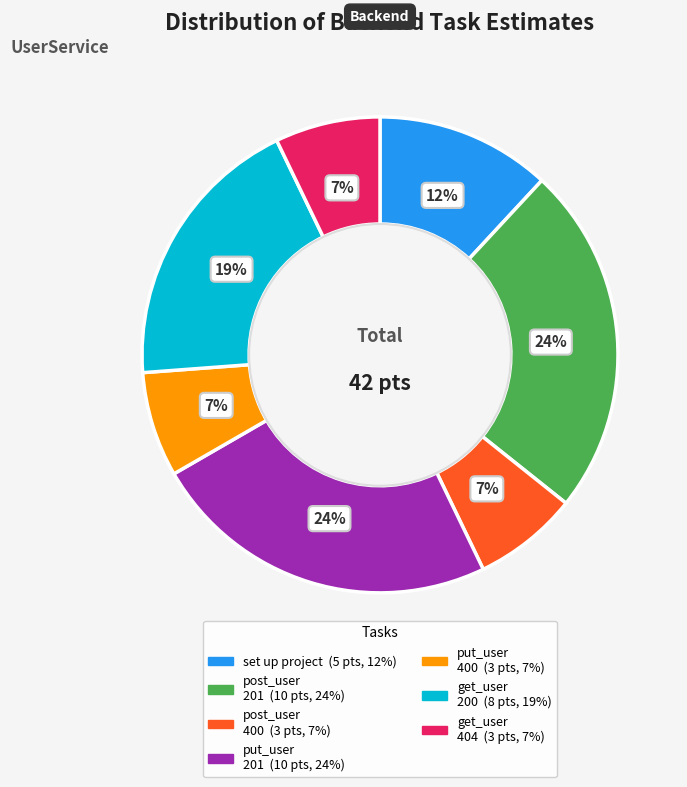

Is there a majority slice in this chart?

No